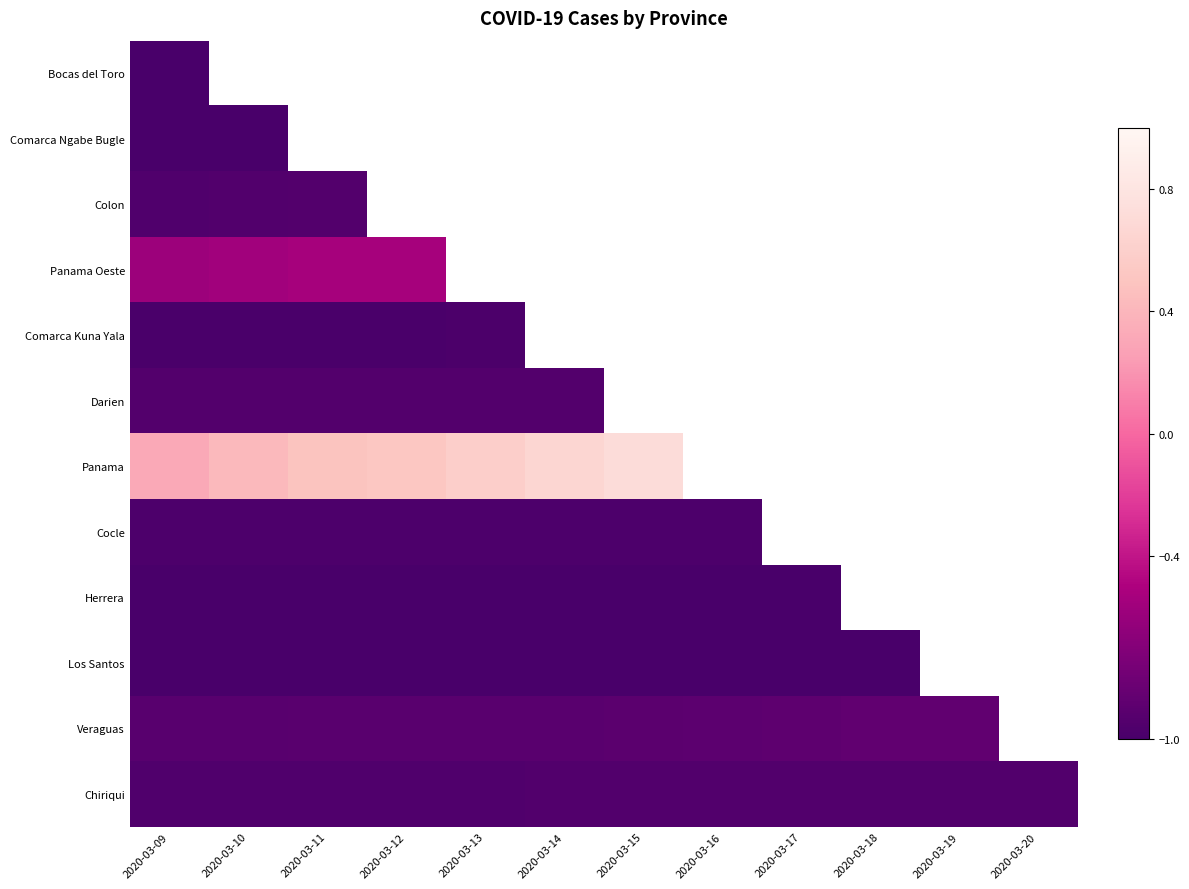

Count the number of categories in the chart.

12